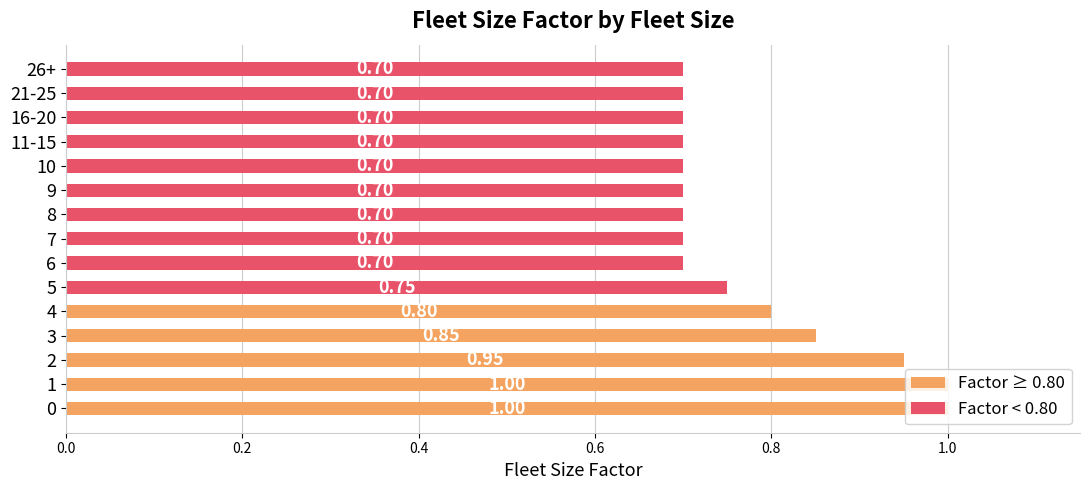

What is the difference between the maximum and minimum values?

0.3